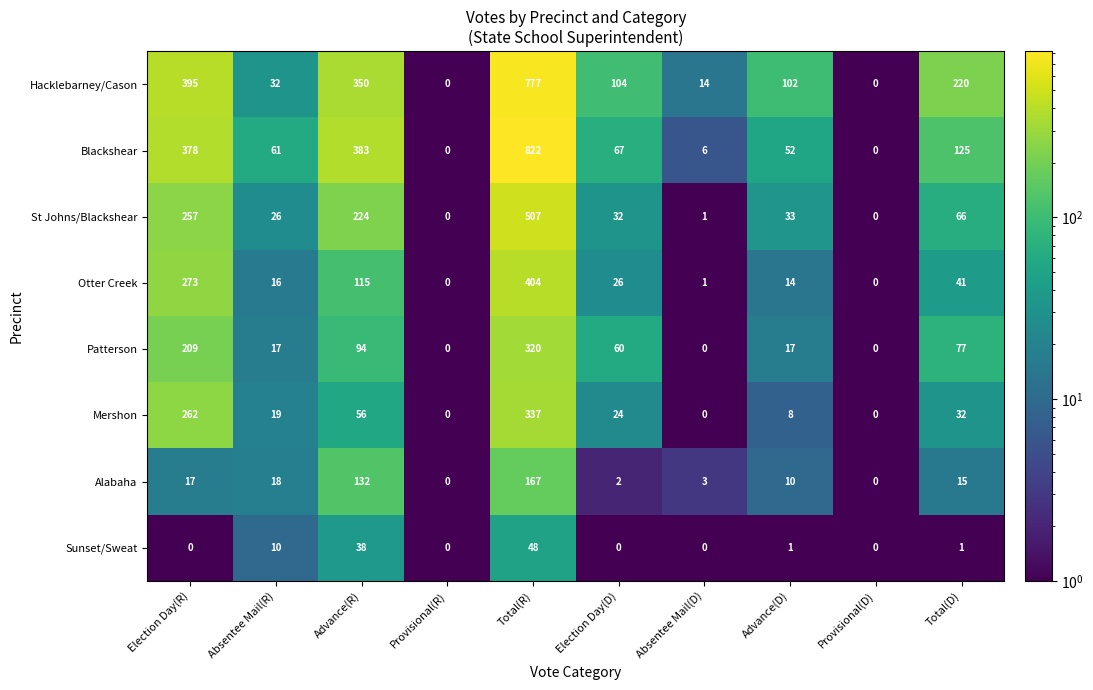

At which label is Sunset/Sweat closest to 24?

Absentee Mail(R)